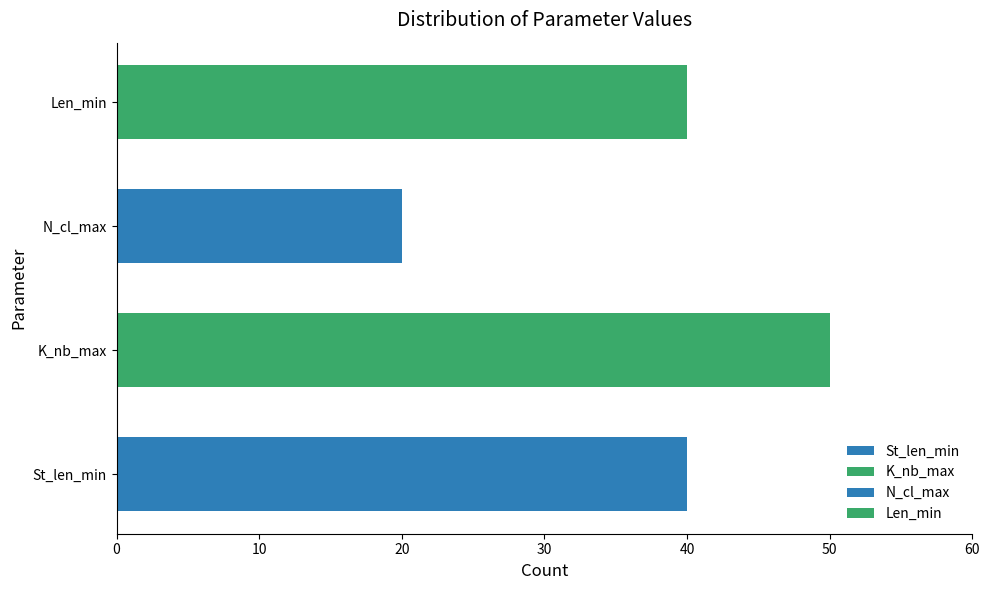

True or false: the data shows 5 at N_cl_max.

False